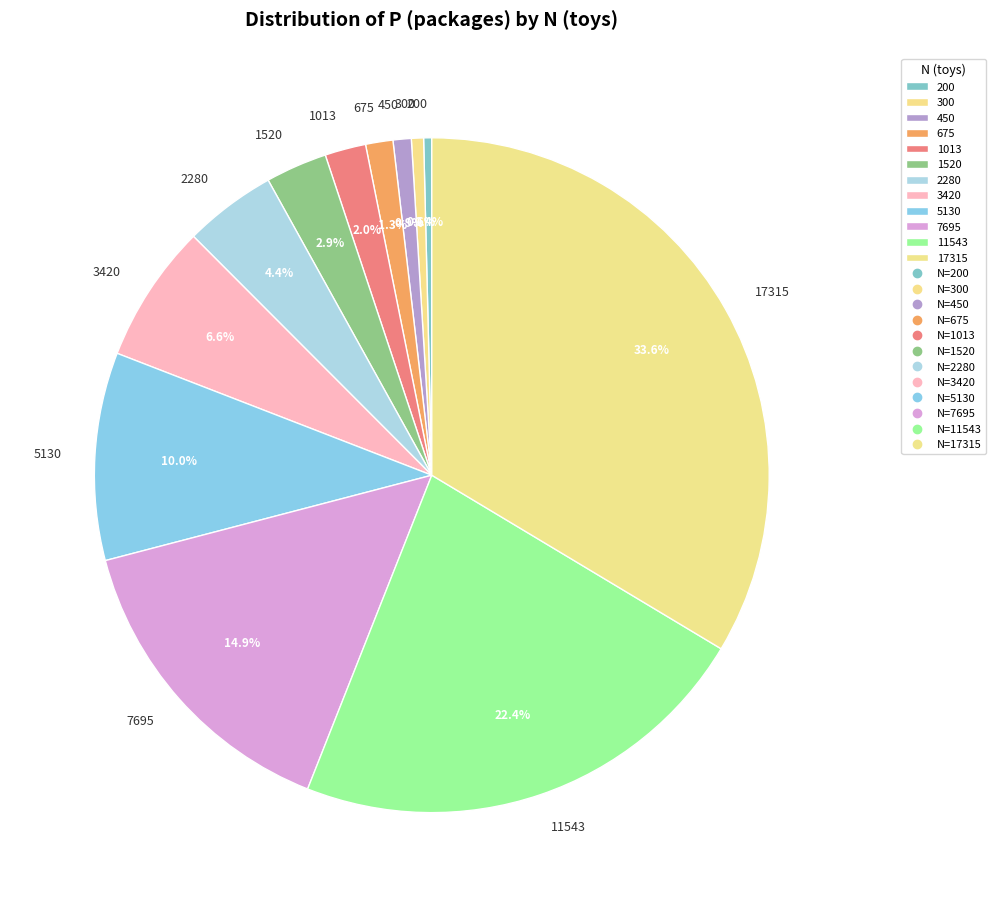

To the nearest percent, what is the average slice percentage?

8%